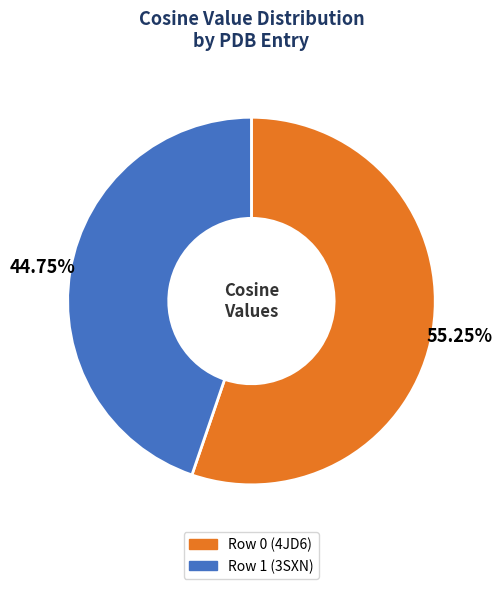

The Row 0 (4JD6) slice represents 42% of the pie. True or false?

False